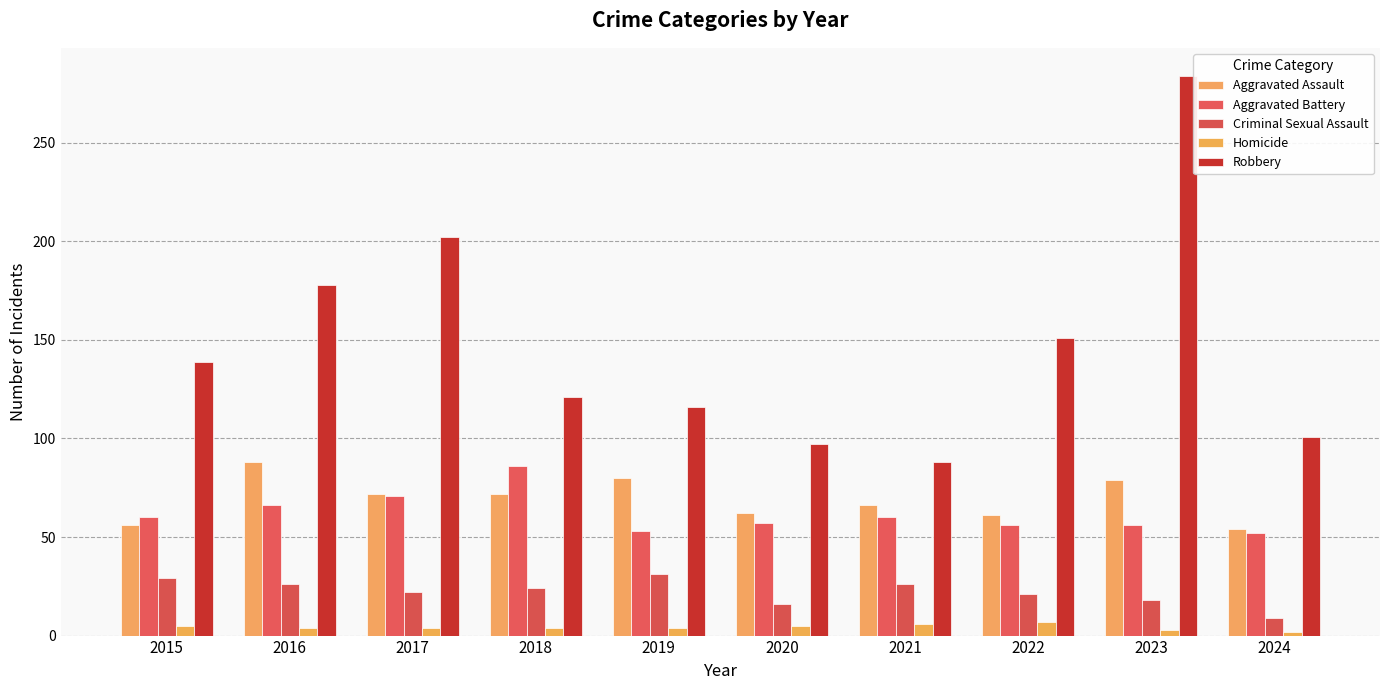

True or false: Robbery has a value of 231 at 2015.

False